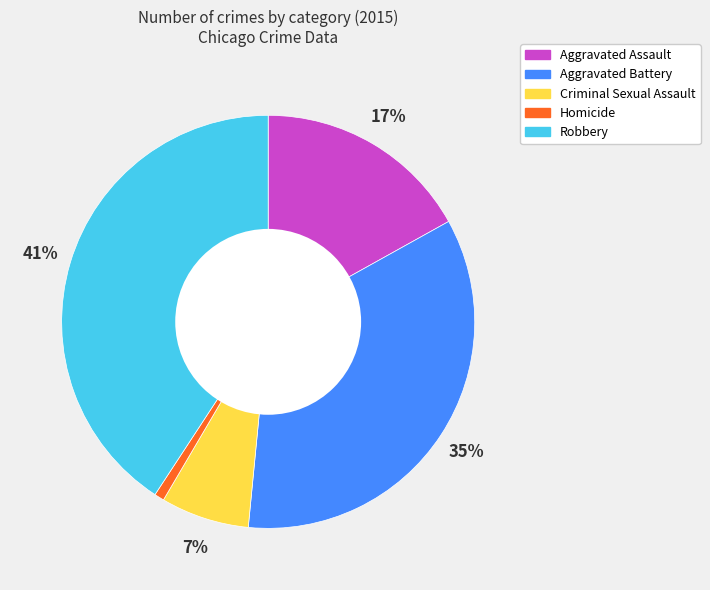

To the nearest percent, what portion does Homicide represent?

1%